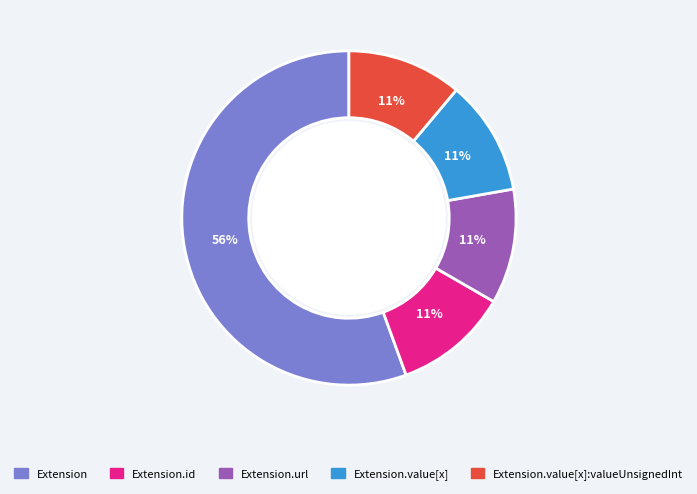

To the nearest percent, what is the average slice percentage?

20%